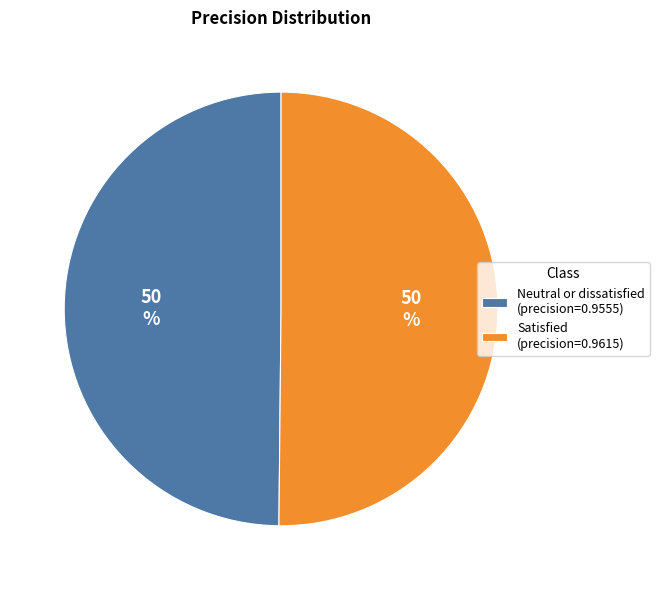

Is the sum of Neutral or dissatisfied (precision=0.9555) and Satisfied (precision=0.9615) greater than half?

Yes